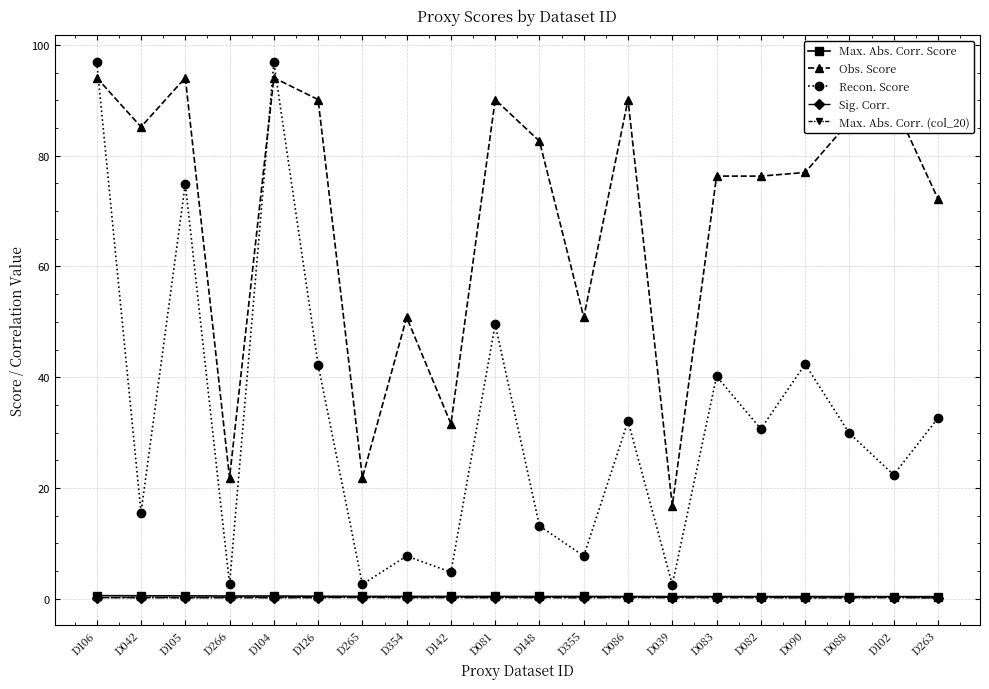

True or false: Max. Abs. Corr. (col_20) has more than 1 points higher than both neighbors.

True